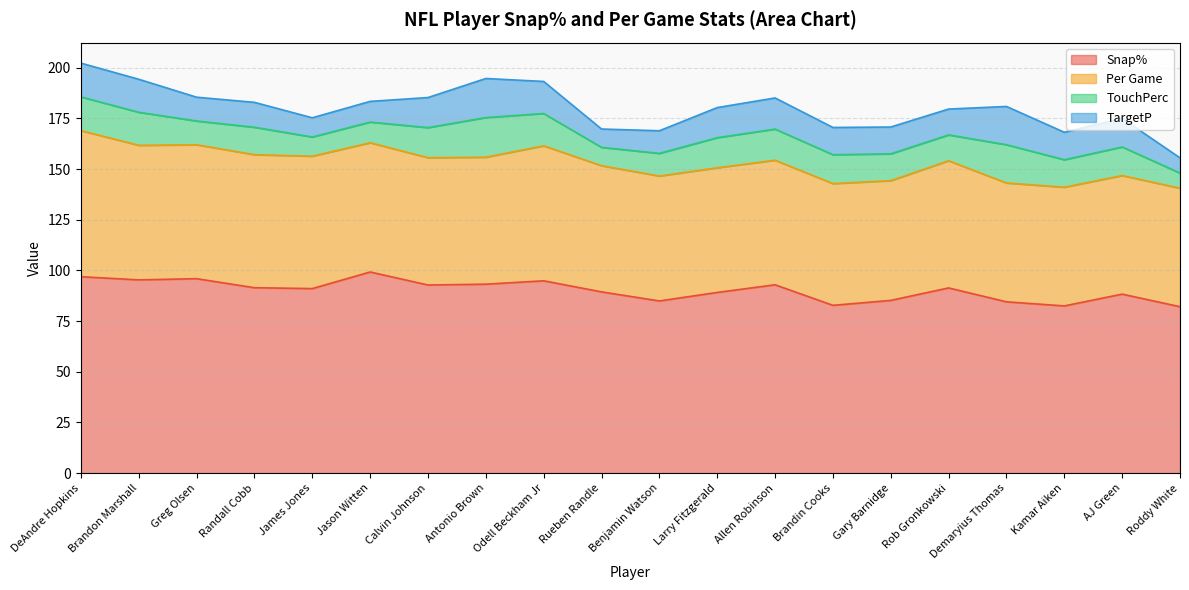

Reading left to right, what are all the values shown in this chart?

Snap%: 96.9	95.3	95.9	91.5	91.0	99.2	92.8	93.2	94.9	89.4	84.9	89.1	92.9	82.8	85.2	91.4	84.5	82.5	88.3	82.1
Per Game: 72.1	66.4	66.1	65.6	65.3	63.8	62.8	62.6	66.6	62.2	61.6	61.5	61.4	60.1	59.1	62.7	58.6	58.6	58.5	58.4
TouchPerc: 16.6	16.3	11.7	13.5	9.5	10.2	14.8	19.6	15.9	9.0	11.2	14.8	15.4	14.3	13.2	12.8	18.9	13.6	14.1	7.5
TargetP: 16.6	16.3	11.7	12.3	9.5	10.2	14.8	19.3	15.8	9.0	11.2	14.8	15.4	13.4	13.2	12.8	18.9	13.6	14.1	7.5